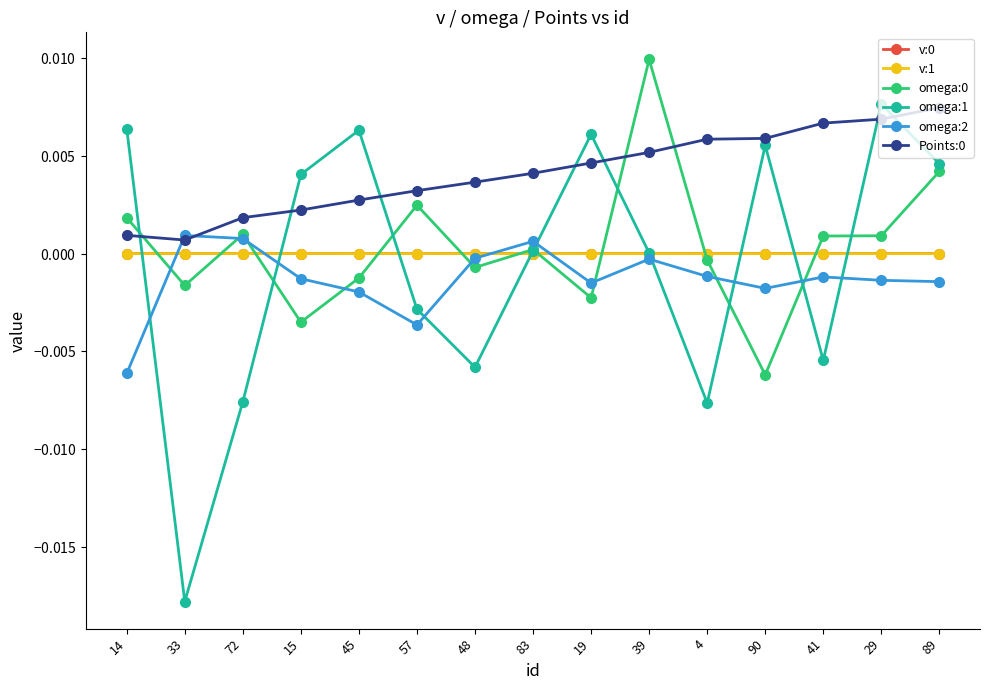

Is this an area chart (filled region under the line)?

No